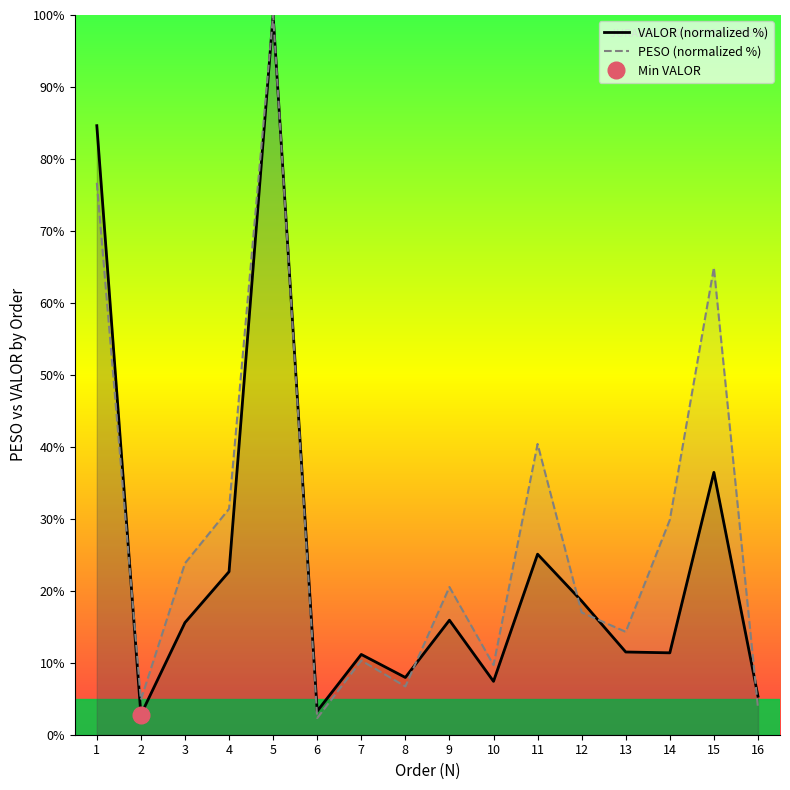

Where is PESO nearest to the value 51?

11